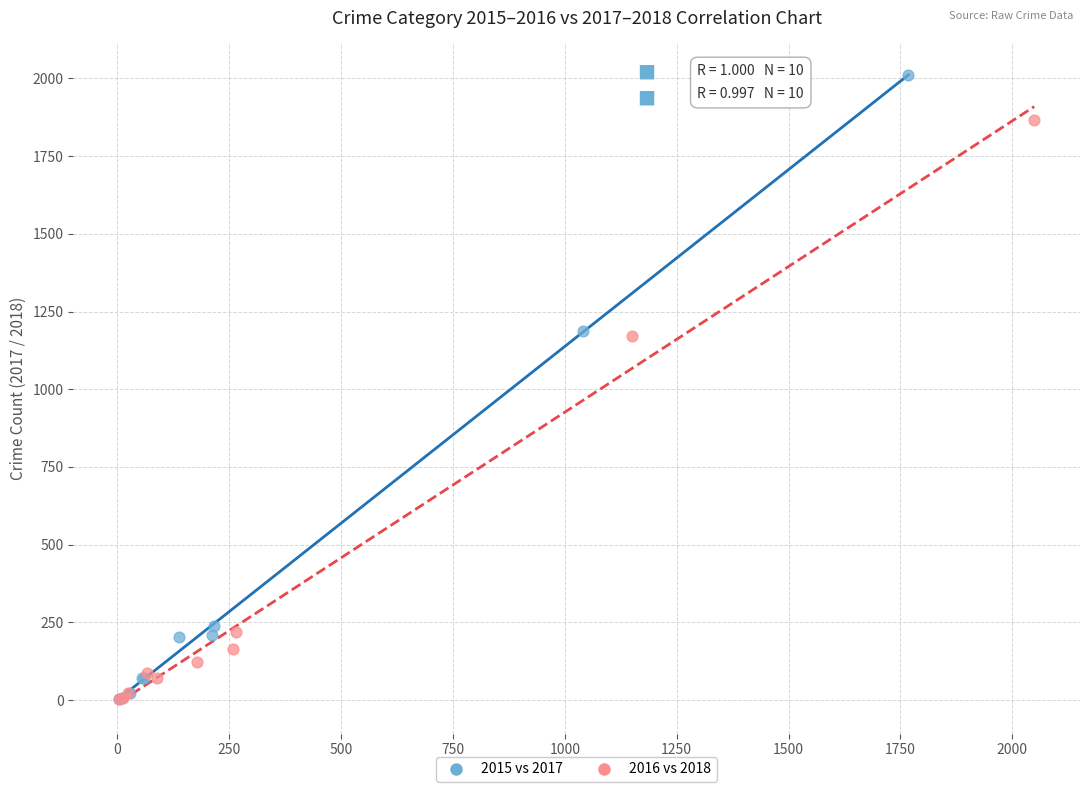

Which series has the largest Y range (max minus min)?

2015 vs 2017